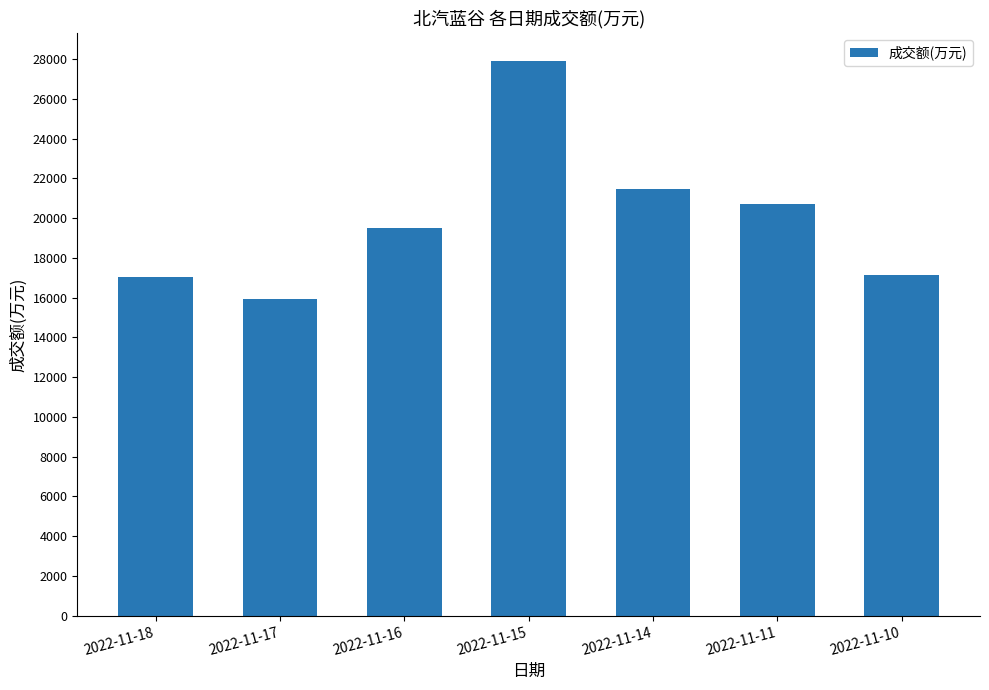

The value at 2022-11-14 is 37981. True or false?

False